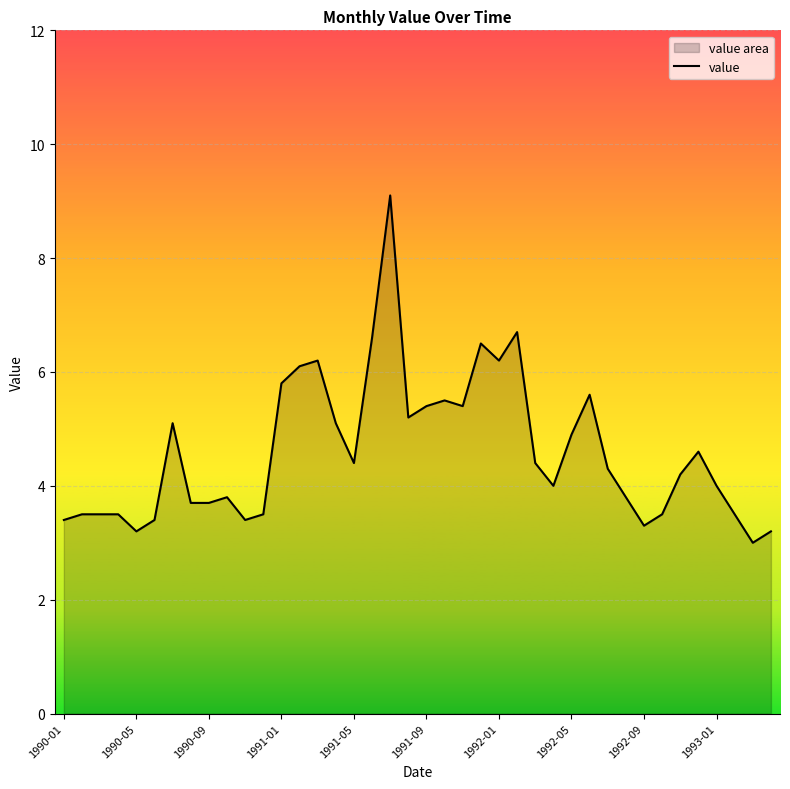

What is the value of the 22nd point from the left?

5.5